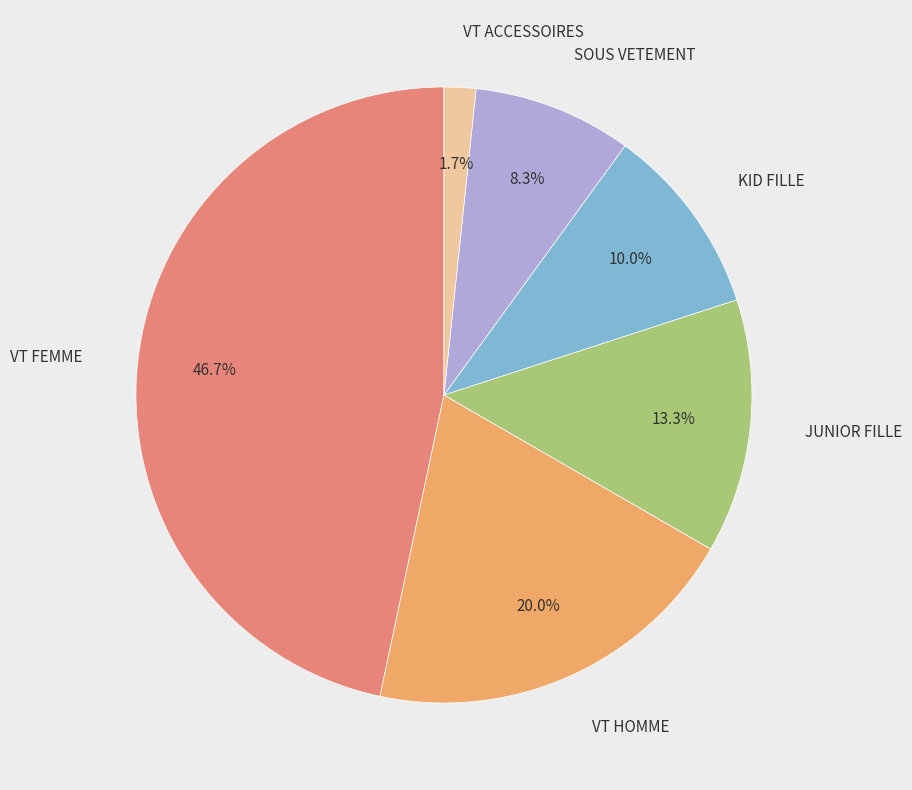

Does any single category account for the majority?

No